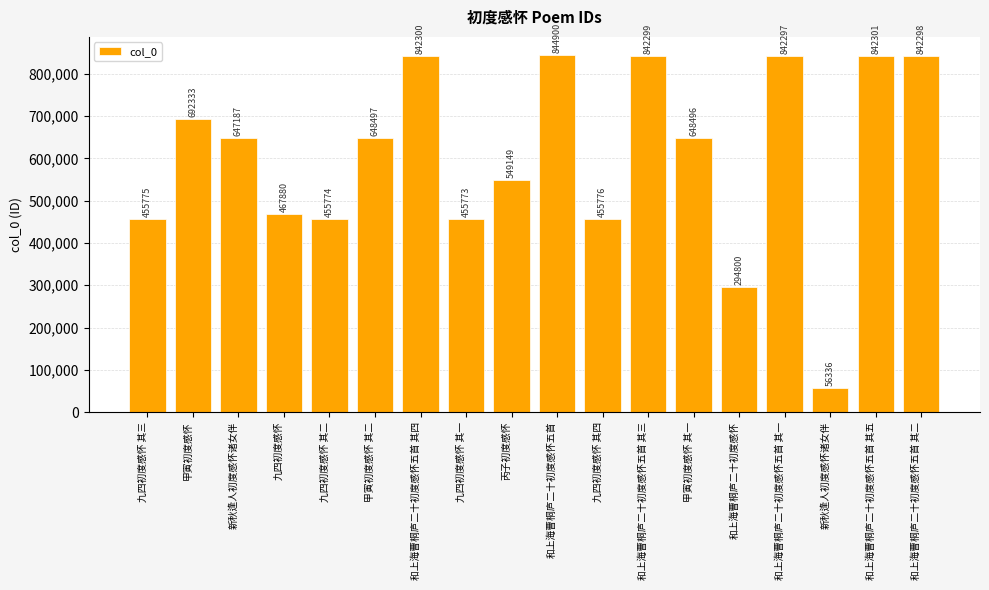

How many categories are shown in the chart?

18